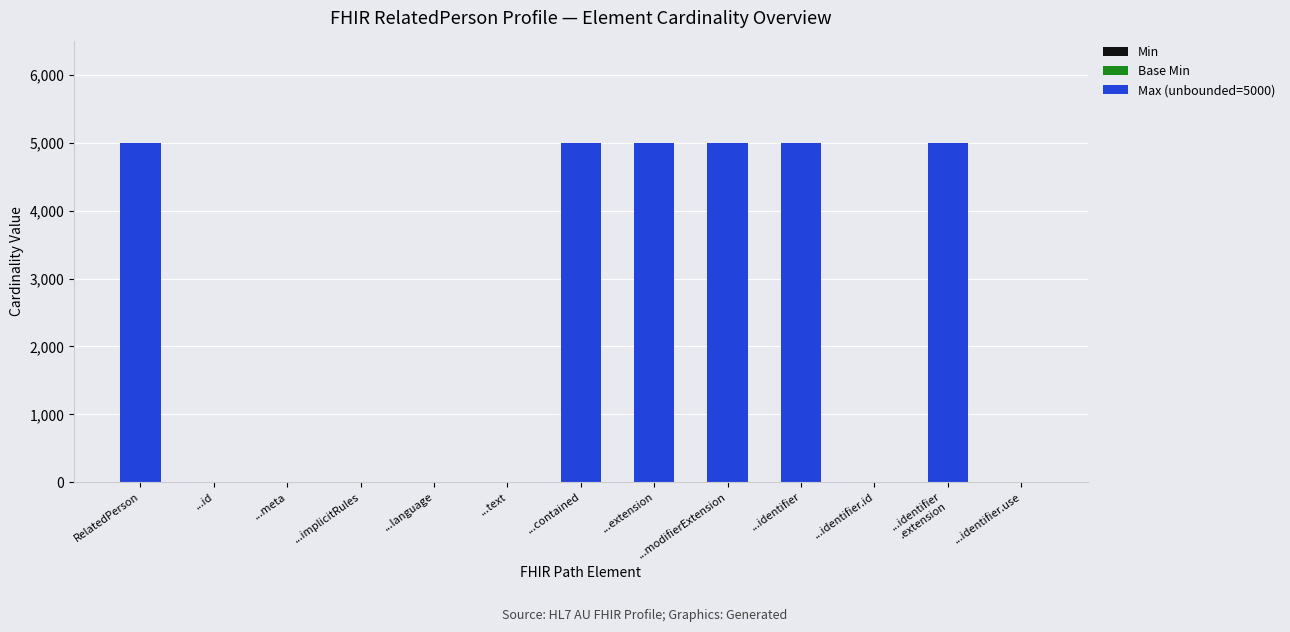

What is the sum of all values?

30007